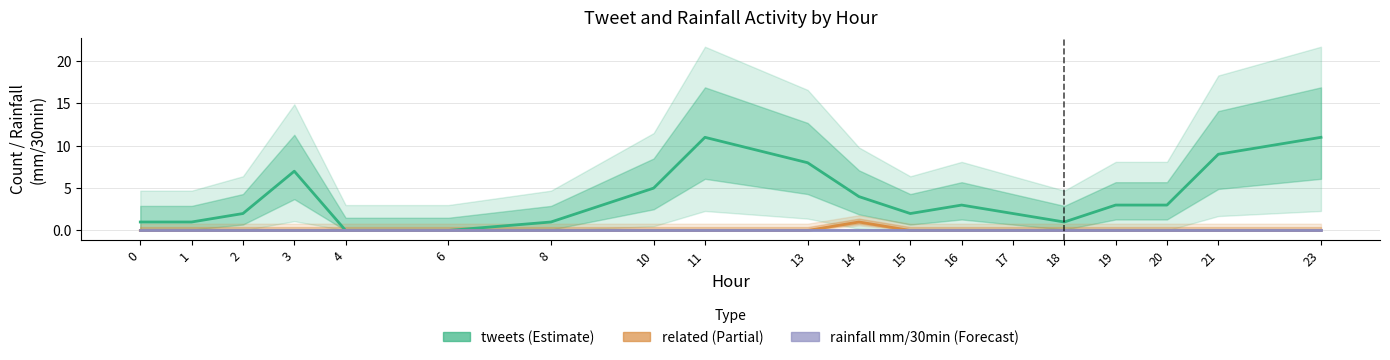

Does the chart have visible grid lines?

Yes